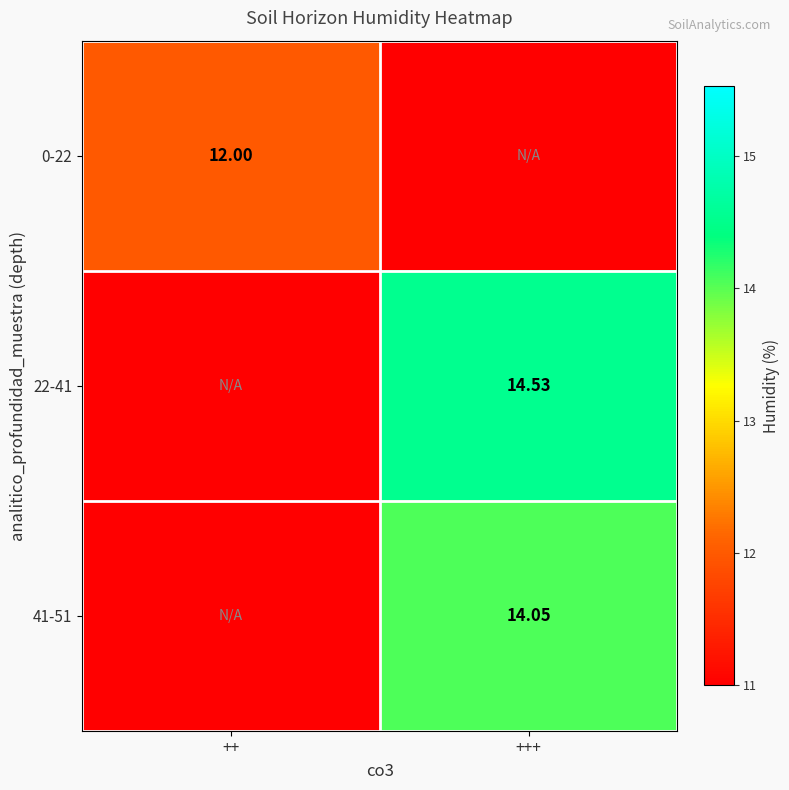

How many values in the 22-41 series are below 14?

1